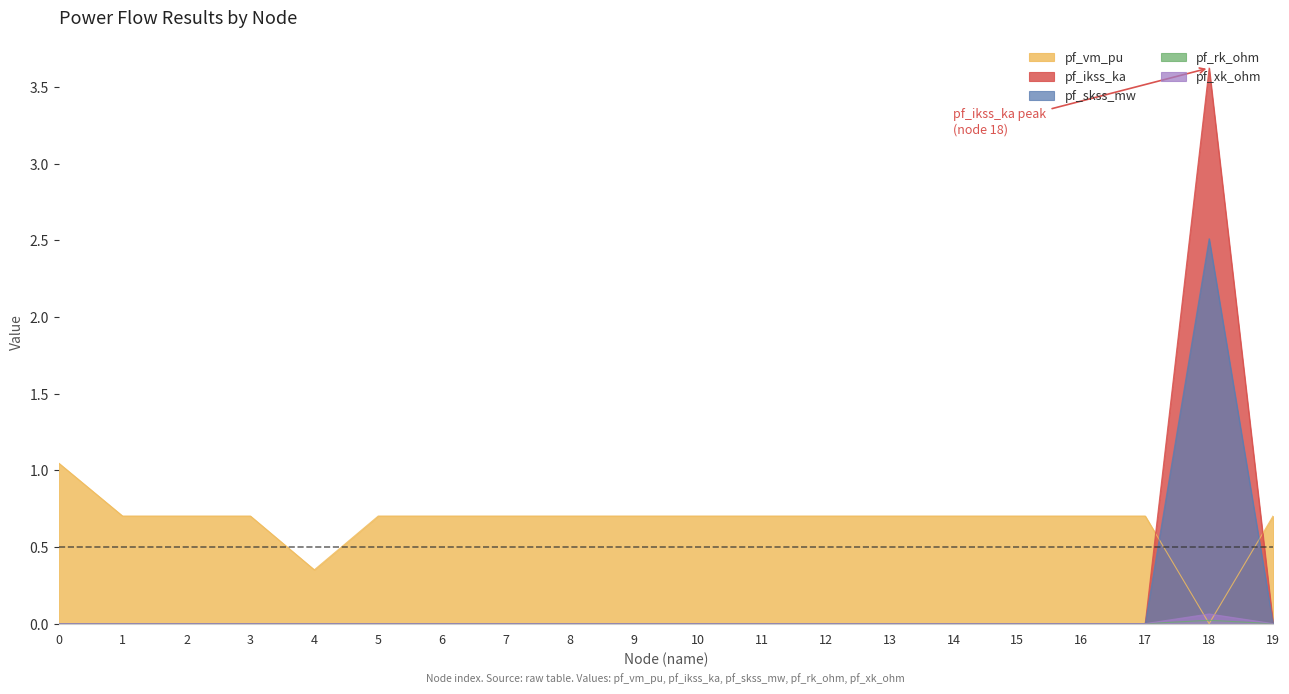

True or false: pf_ikss_ka and pf_skss_mw cross at least once.

False